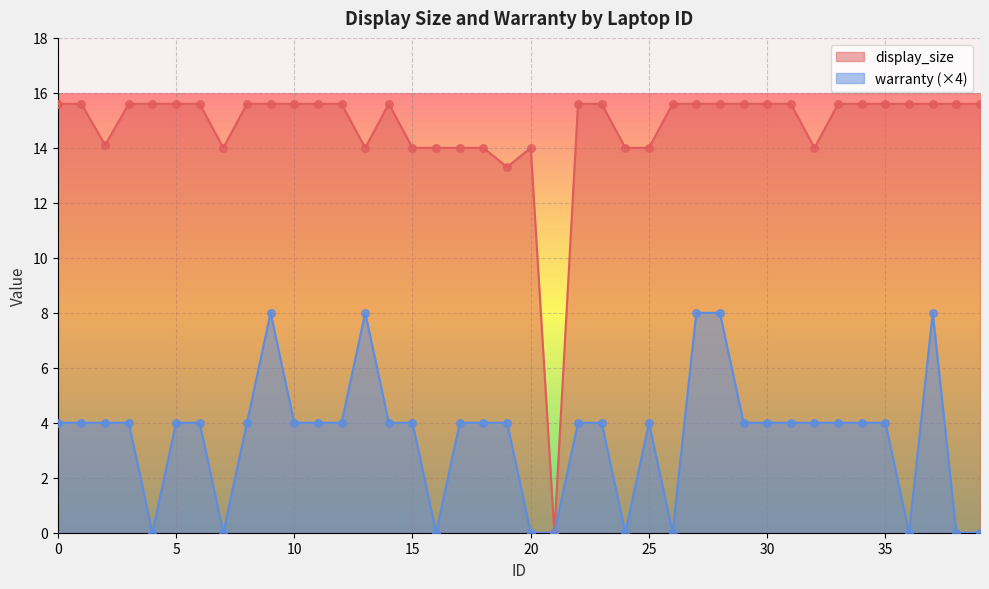

Is the value of display_size at 1 greater than the value of warranty at 2?

Yes